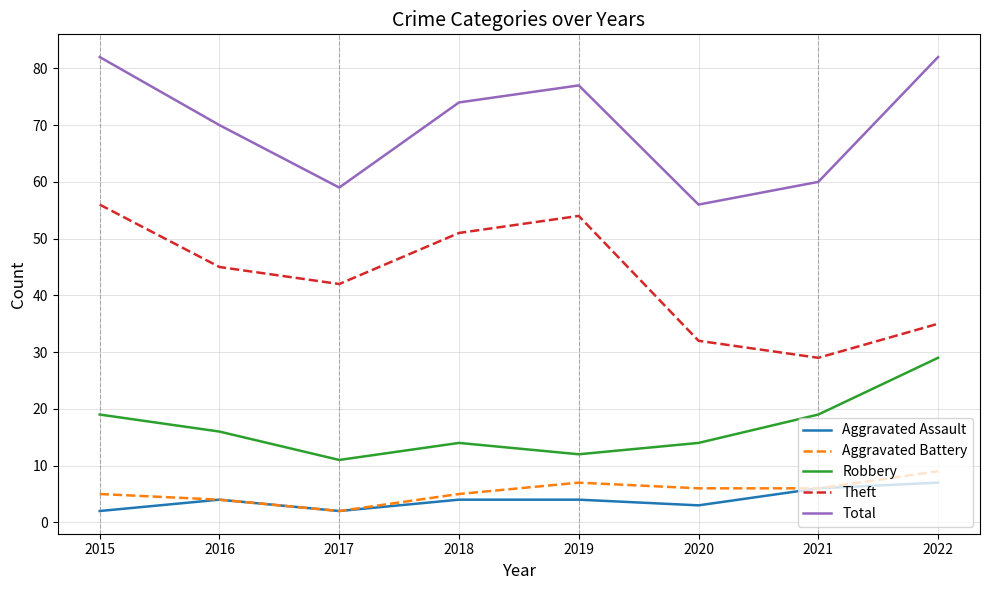

Is the value of Aggravated Battery at 2017 greater than the value of Aggravated Assault at 2019?

No